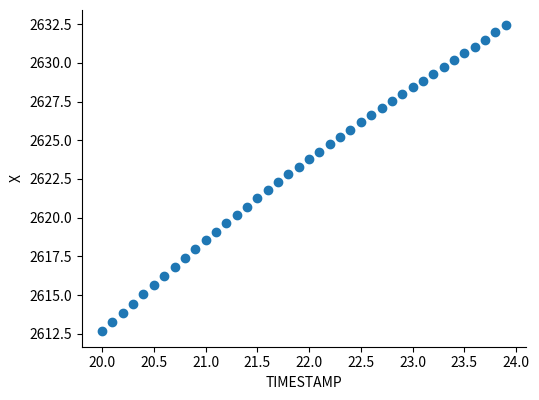

What is the range of Y values (max minus min)?

19.8